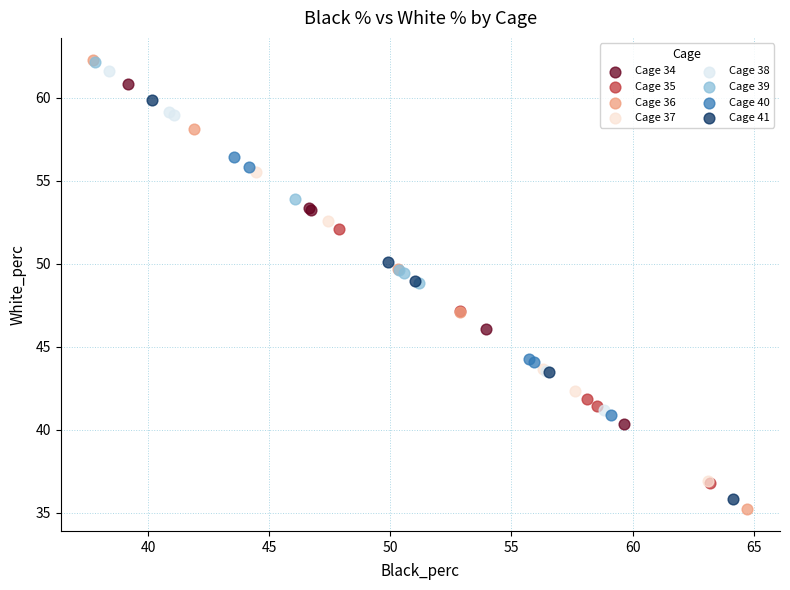

Which series contains the lowest Y value?

Cage 36